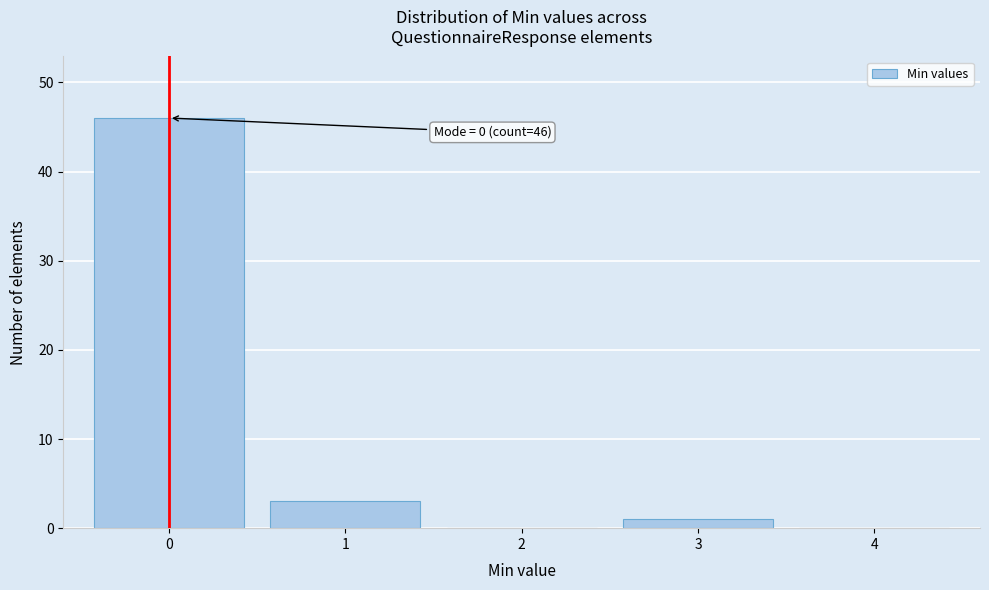

Over which range of the x-axis is the bar tallest?

-0.5 to 0.5